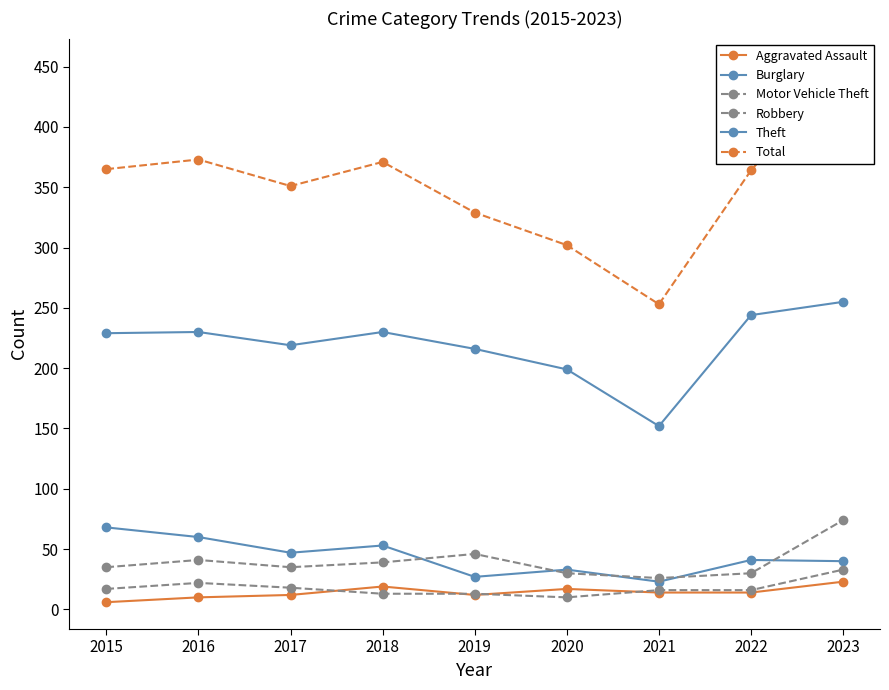

What is the maximum value for Total?

451